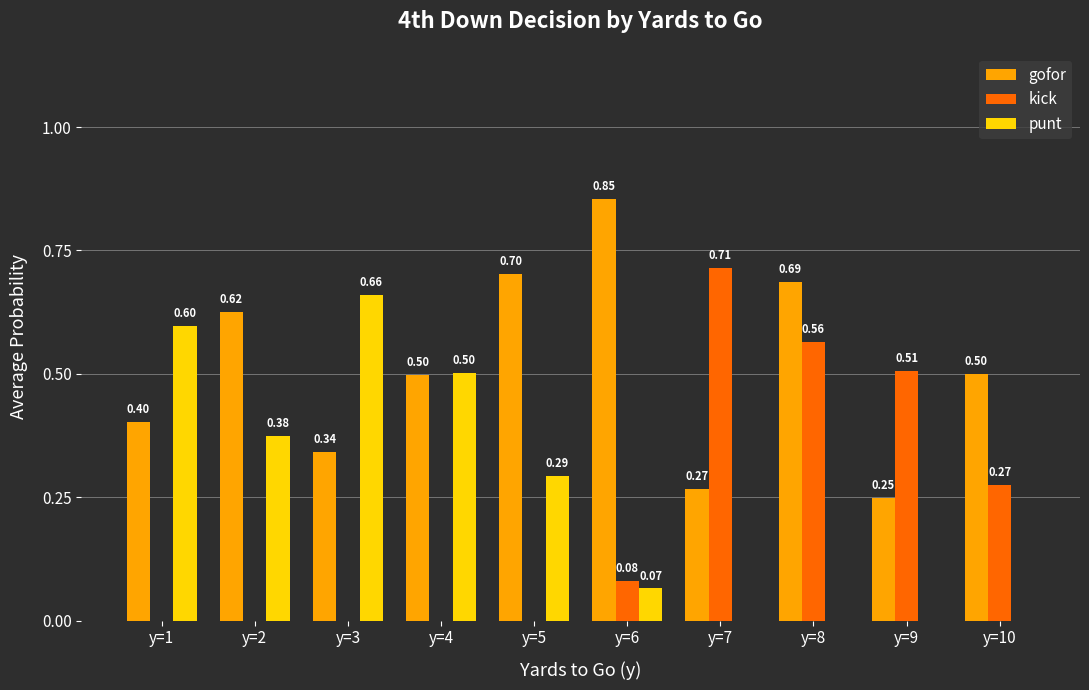

What is the sum of all kick values?

2.1